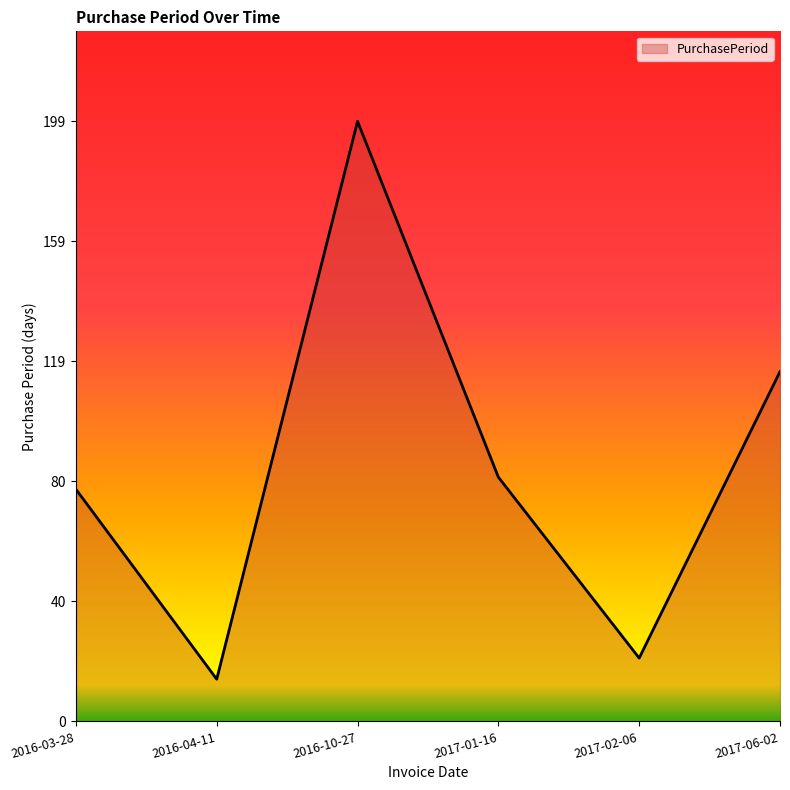

At which category does the chart reach its minimum across all series?

2016-04-11